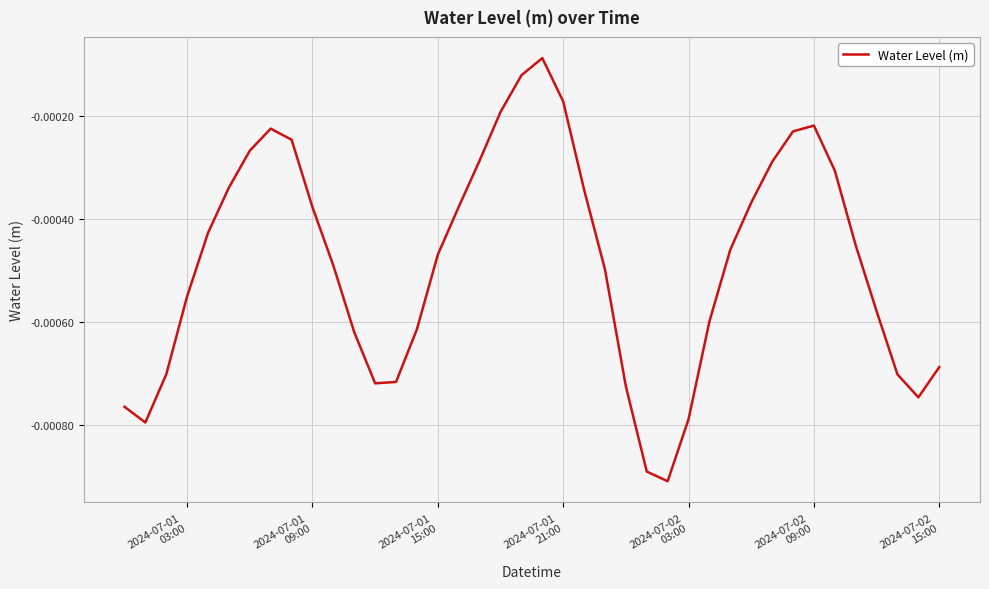

How many lines are shown in the chart?

1